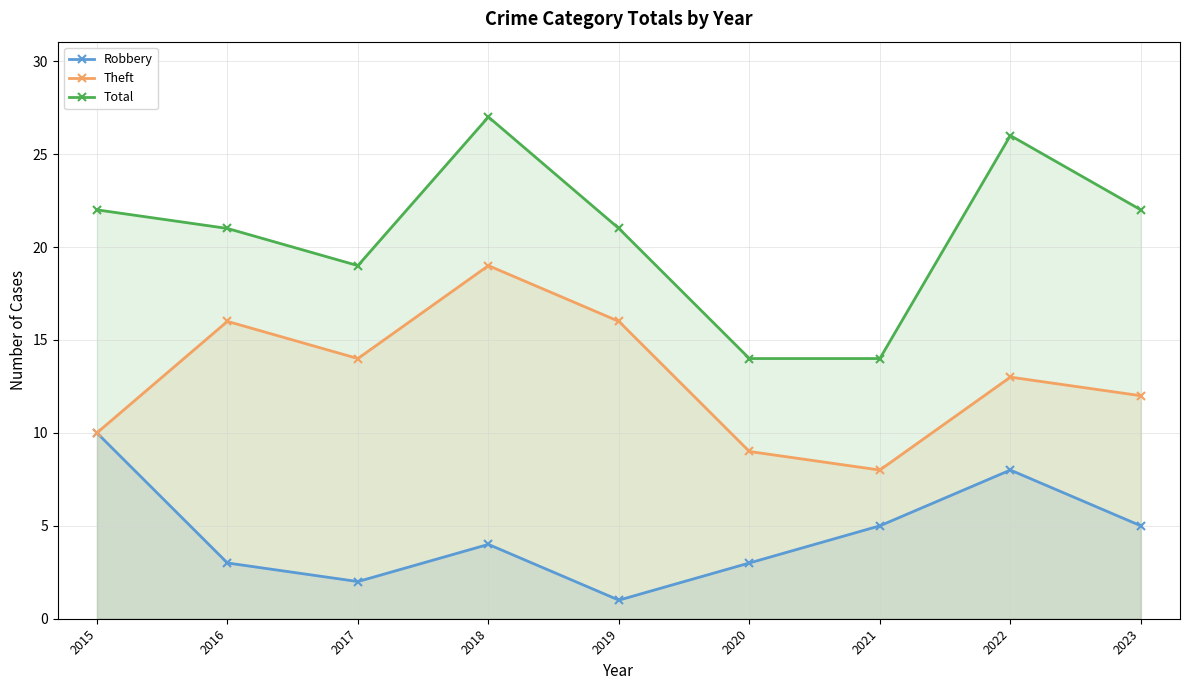

The value of Theft at 2015 is 5. True or false?

False